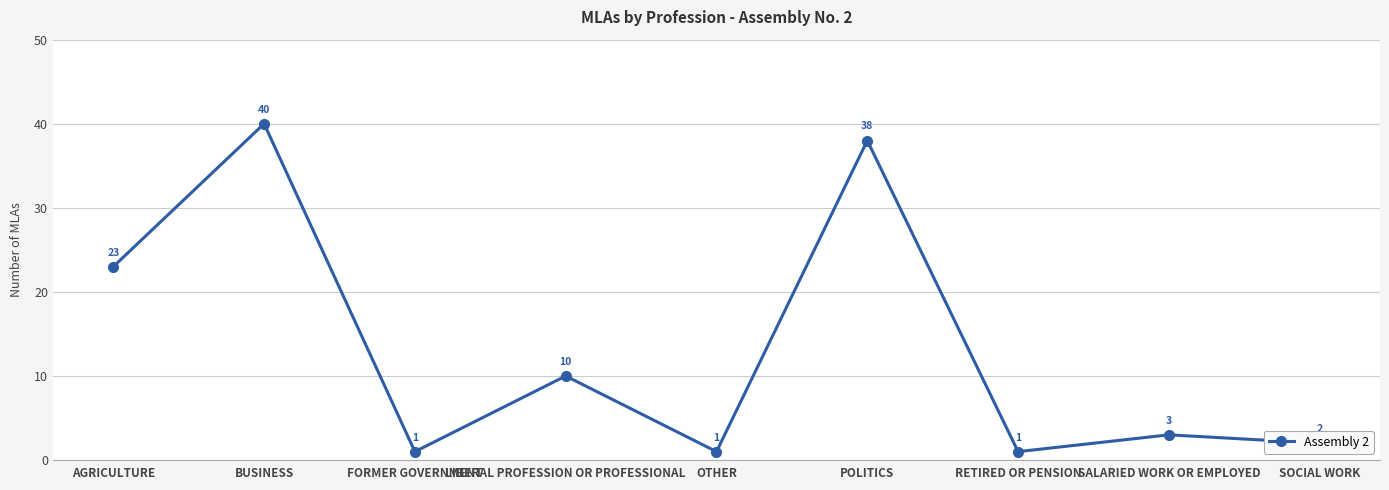

Is this an area chart (filled region under the line)?

No